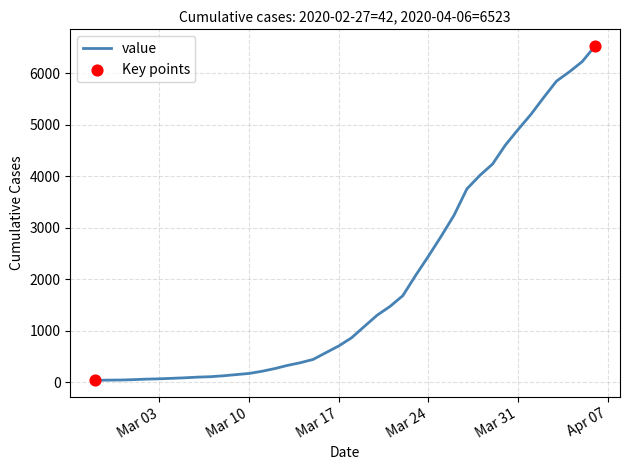

What is the maximum value shown in the chart?

6523